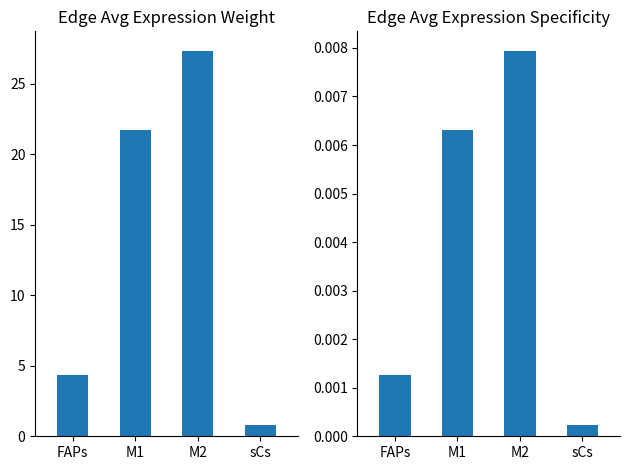

What is the spread (max minus min) of values at sCs?

0.8